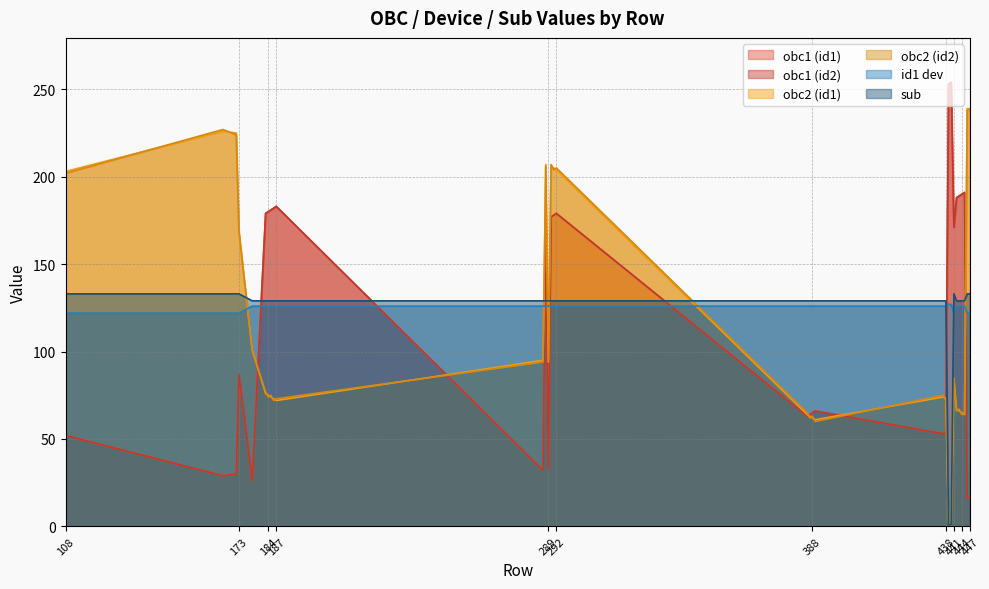

True or false: obc2 (id1) has more than 2 points higher than both neighbors.

True